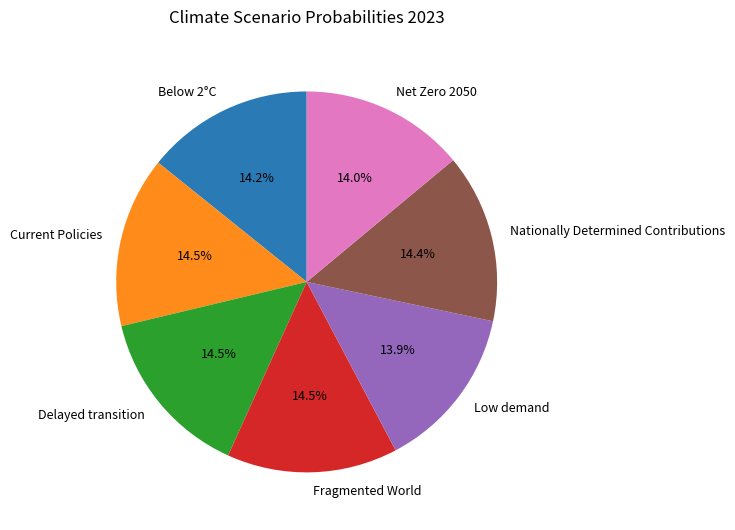

To the nearest percent, what percentage of the pie is Below 2°C?

14%